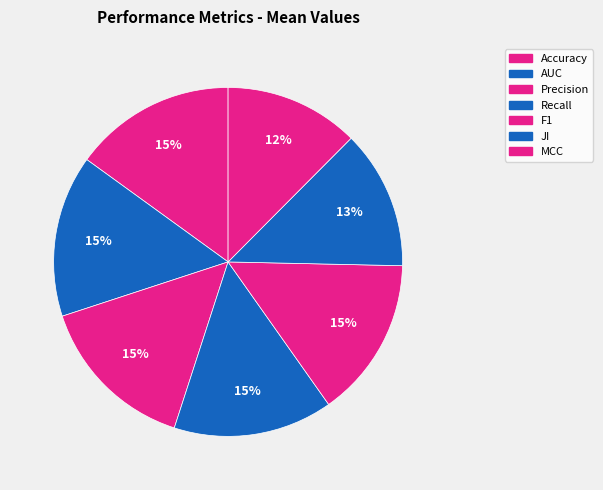

Count the number of slices in the pie.

7